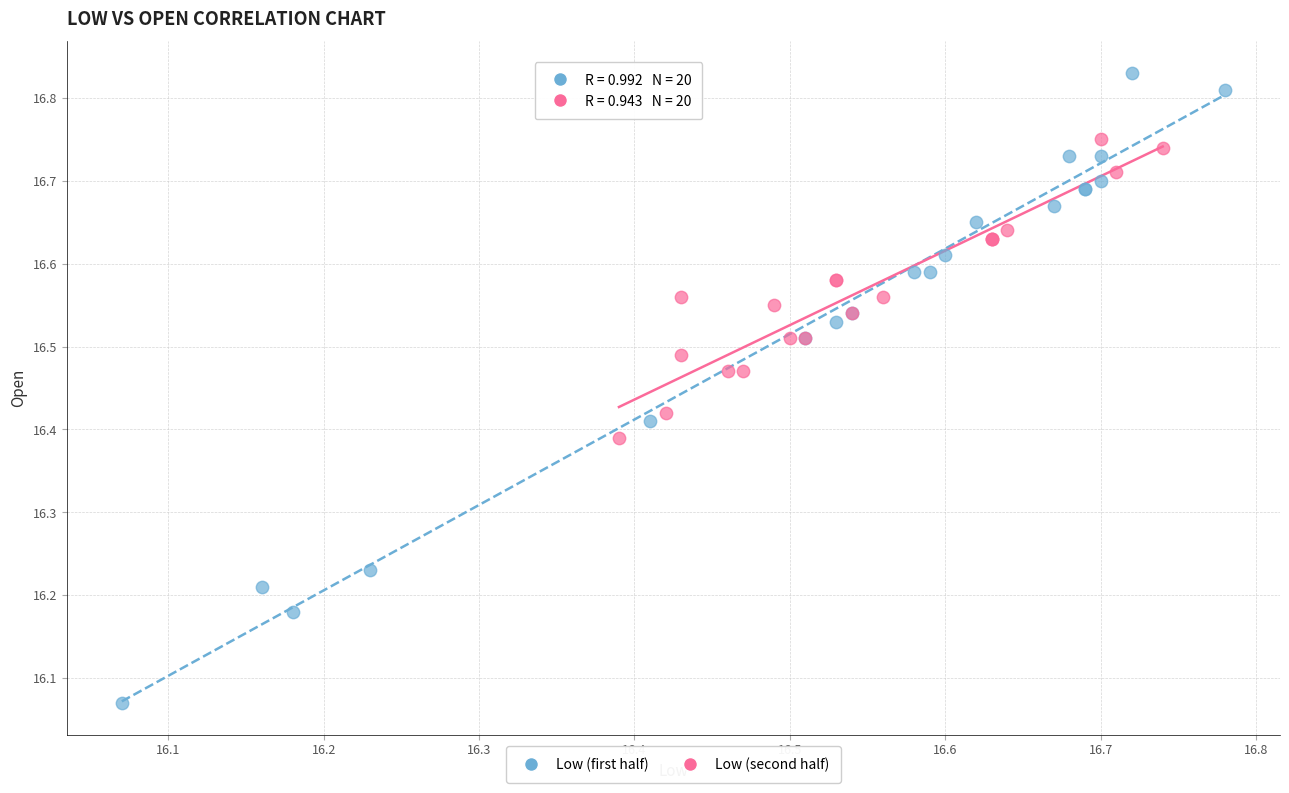

Which series has the largest Y range (max minus min)?

Low (first half)